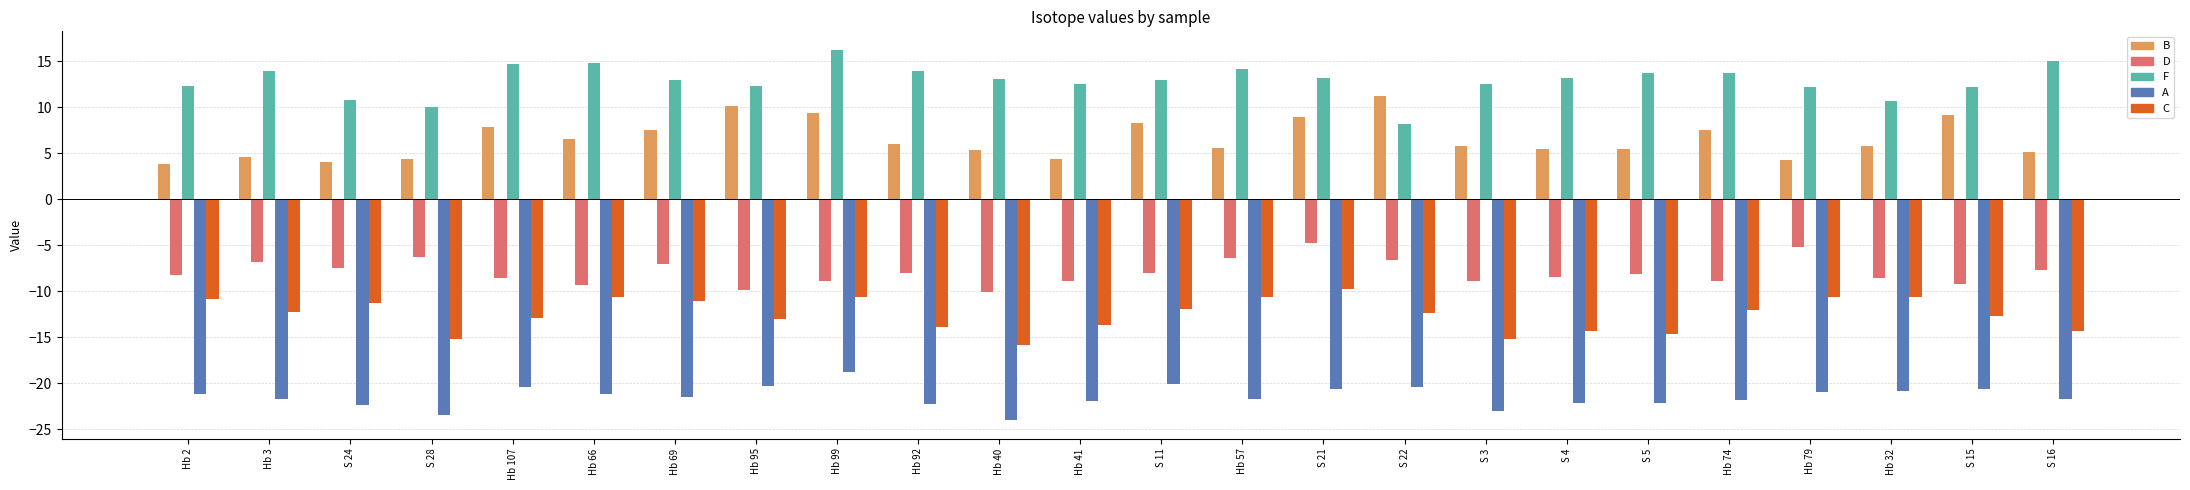

What is the difference between the second highest and second lowest values in the A series?

3.3